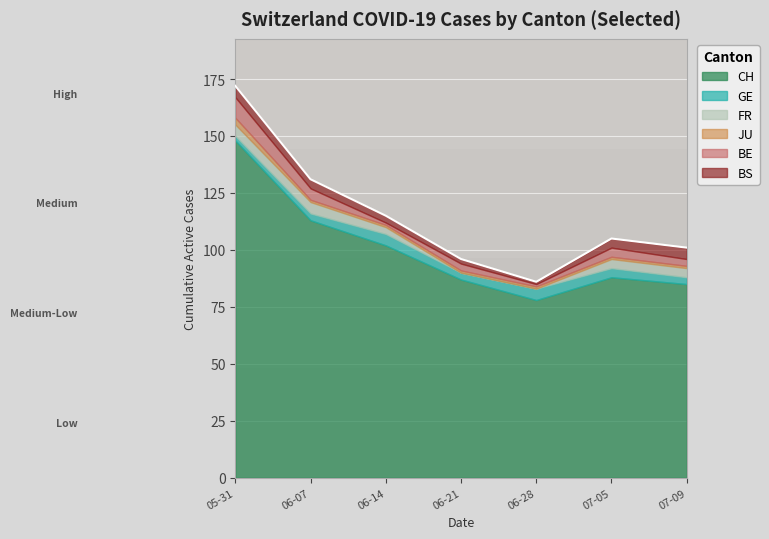

At which category does CH reach its first local peak?

2020-07-05